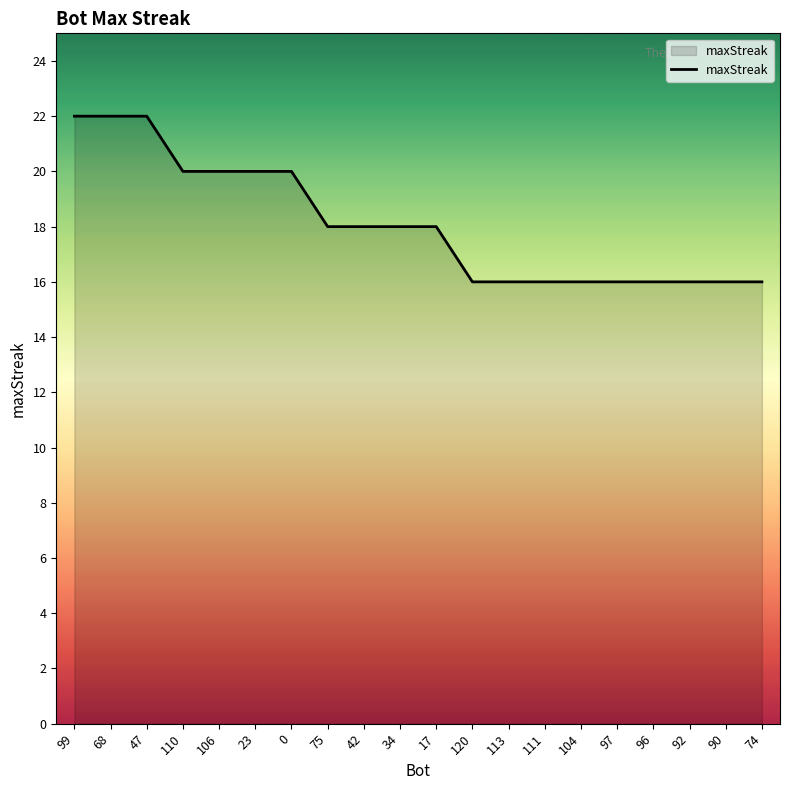

How many values are between 16 and 20?

17